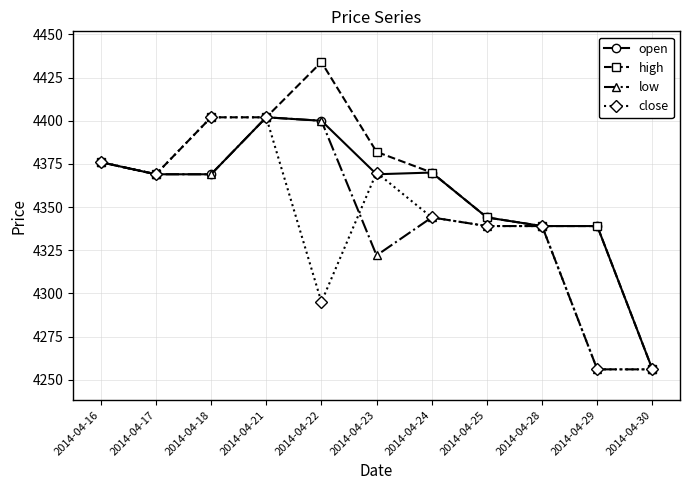

What is the spread (max minus min) of values at 2014-04-29?

83